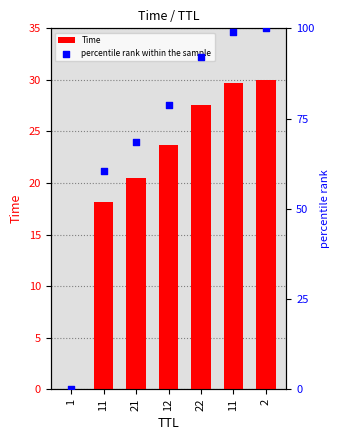

At how many categories does at least one series exceed 81?

3